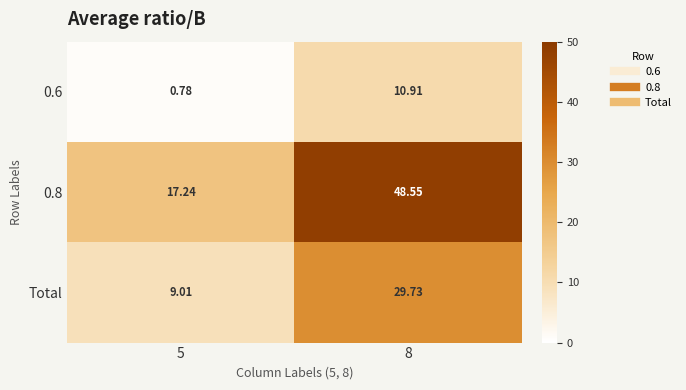

Is the value of 0.8 at 8 greater than the value of 0.6 at 8?

Yes